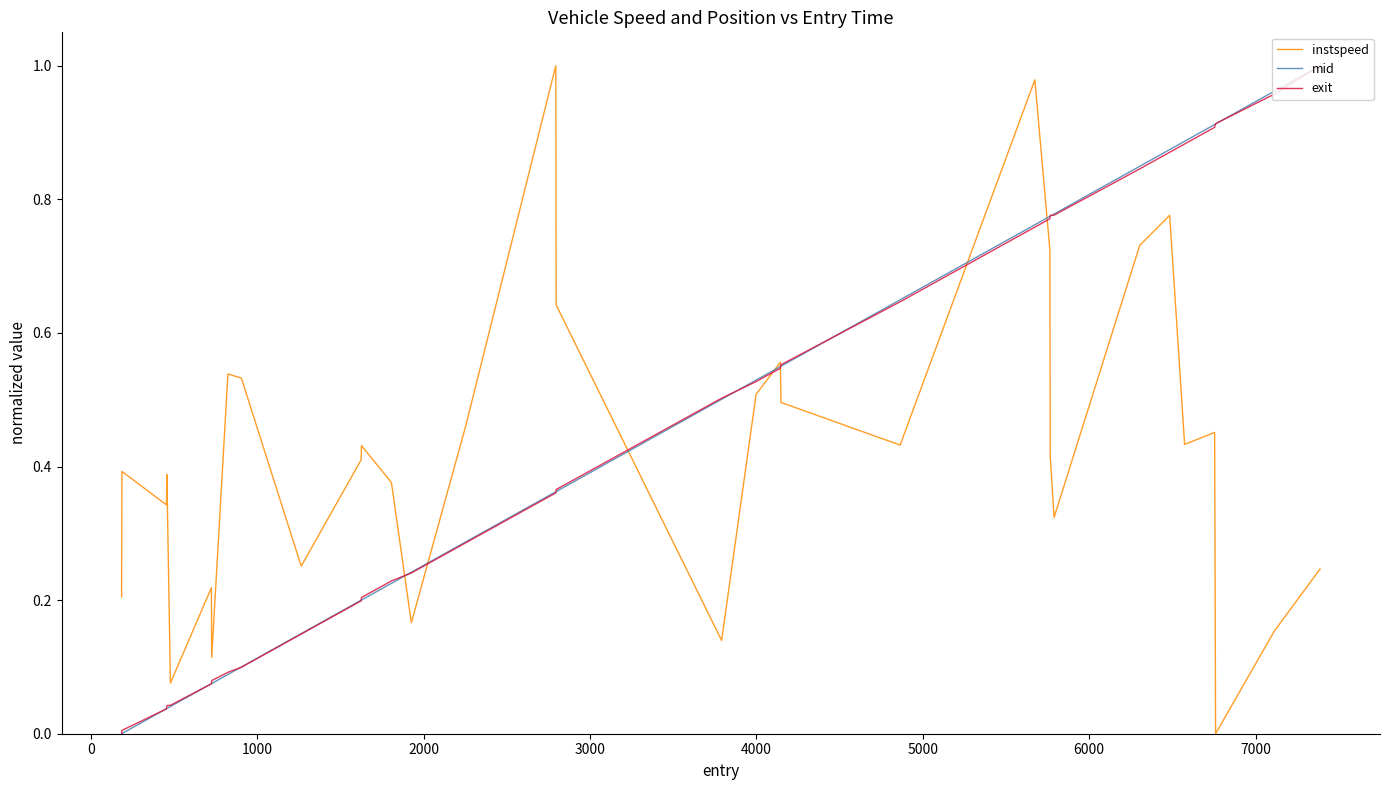

What are all the series names shown in the legend?

instspeed, mid, exit